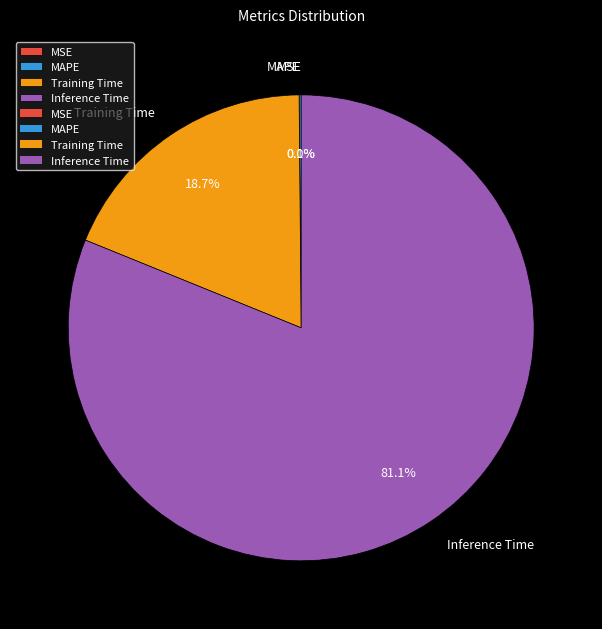

To the nearest percent, what is the combined percentage of Inference Time and MSE?

81%